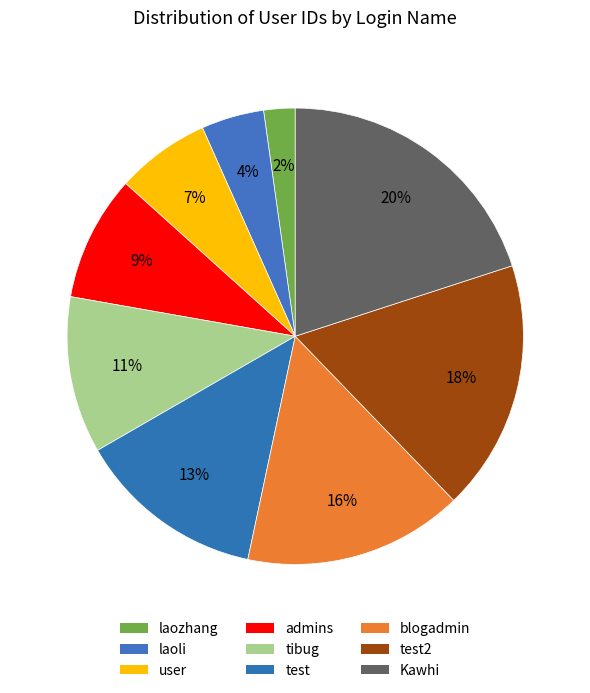

How many segments does this pie chart have?

9